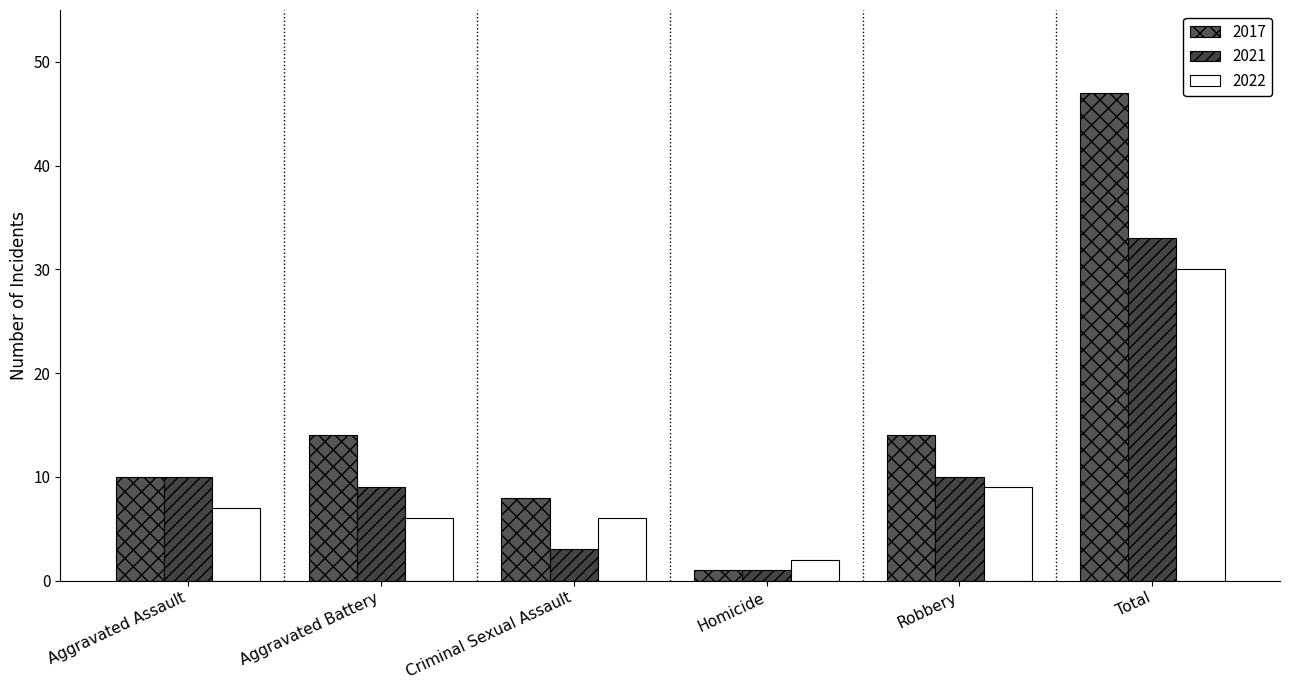

At which label does 2017 first exceed 14?

Total